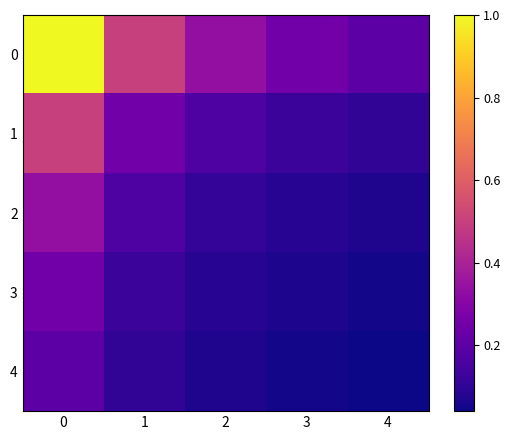

List the series in order of their peak value, lowest first.

4, 3, 2, 1, 0